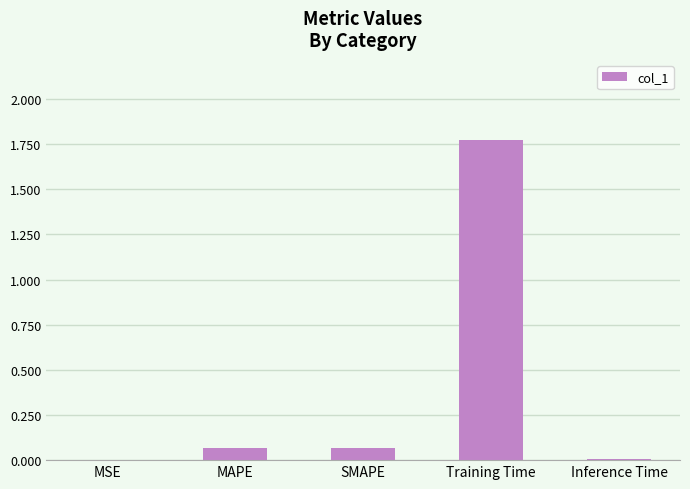

Does the chart contain stacked bars?

No